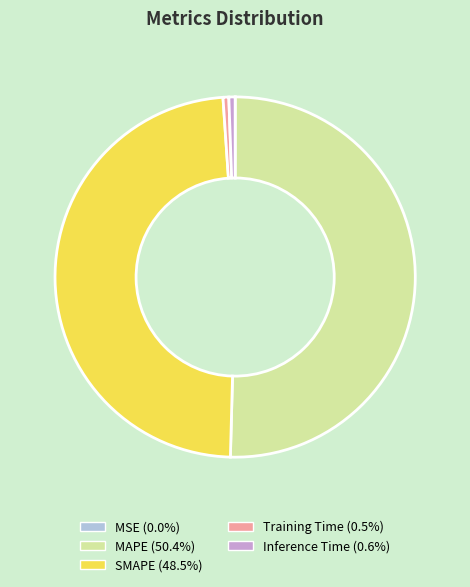

Which category has the biggest portion of the pie?

MAPE